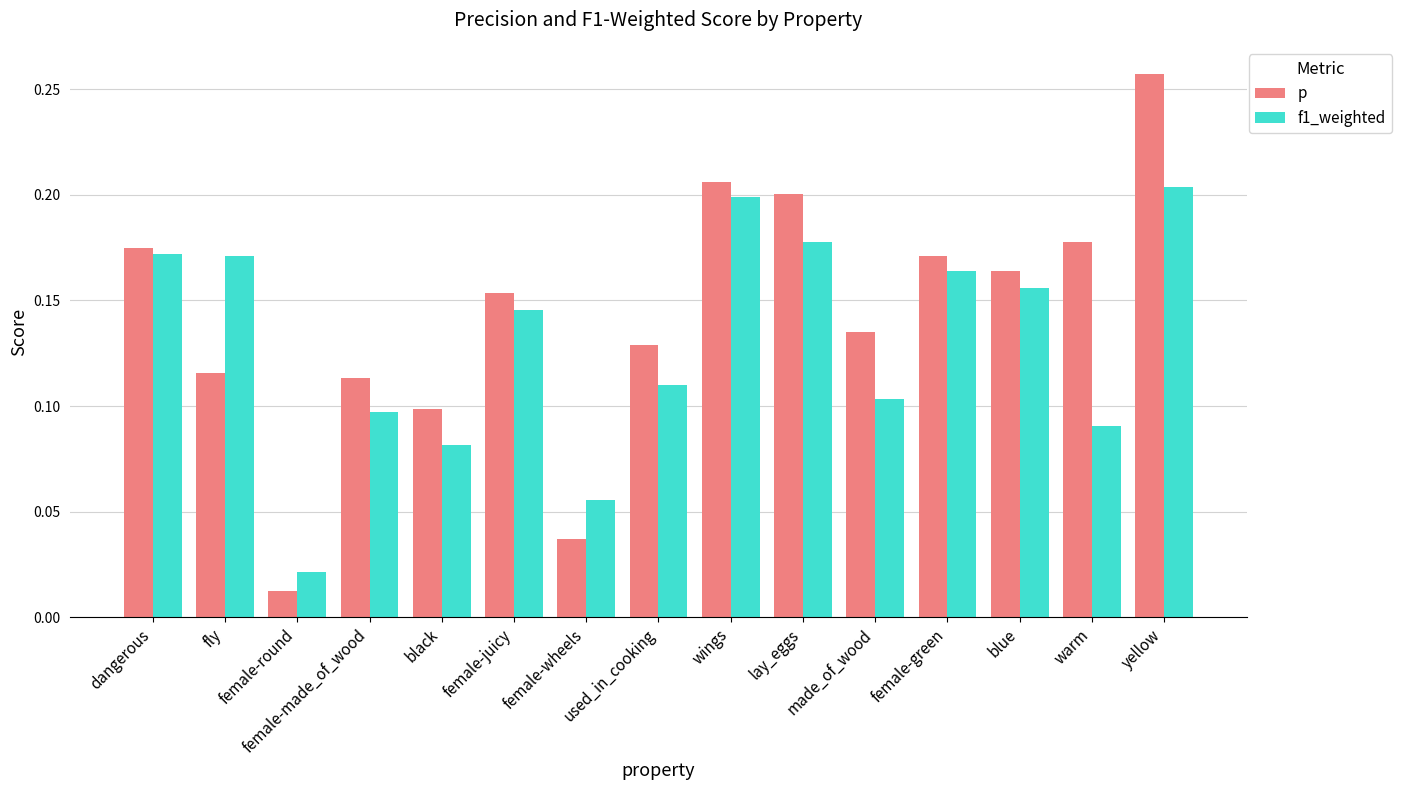

How many bars are there in each group?

2